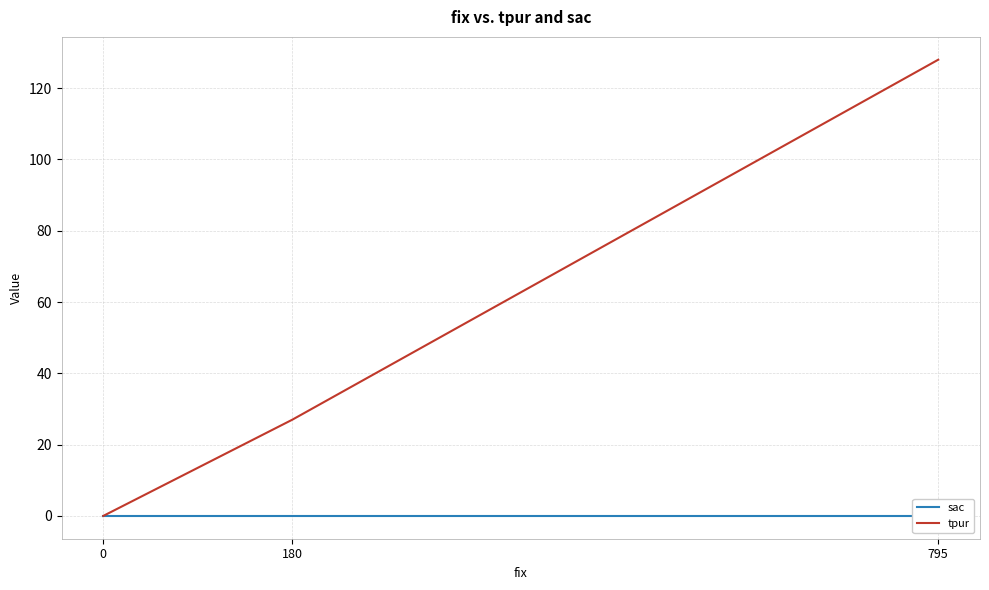

What is the spread (max minus min) of values at 795?

128